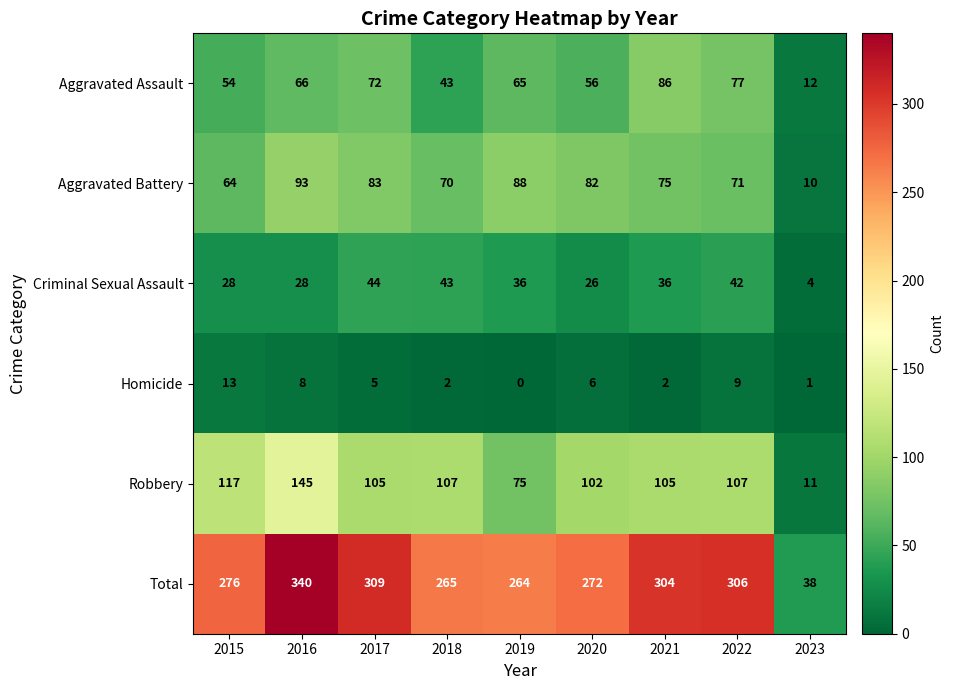

Rank the series by their maximum value, from highest to lowest.

Total, Robbery, Aggravated Battery, Aggravated Assault, Criminal Sexual Assault, Homicide